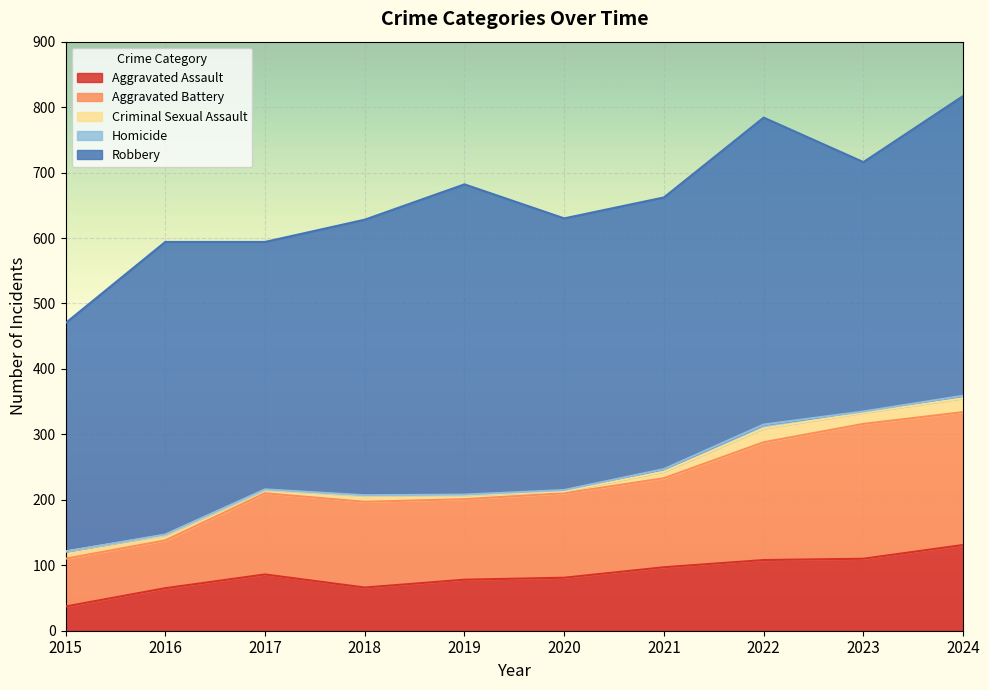

What are all the series names shown in the legend?

Aggravated Assault, Aggravated Battery, Criminal Sexual Assault, Homicide, Robbery